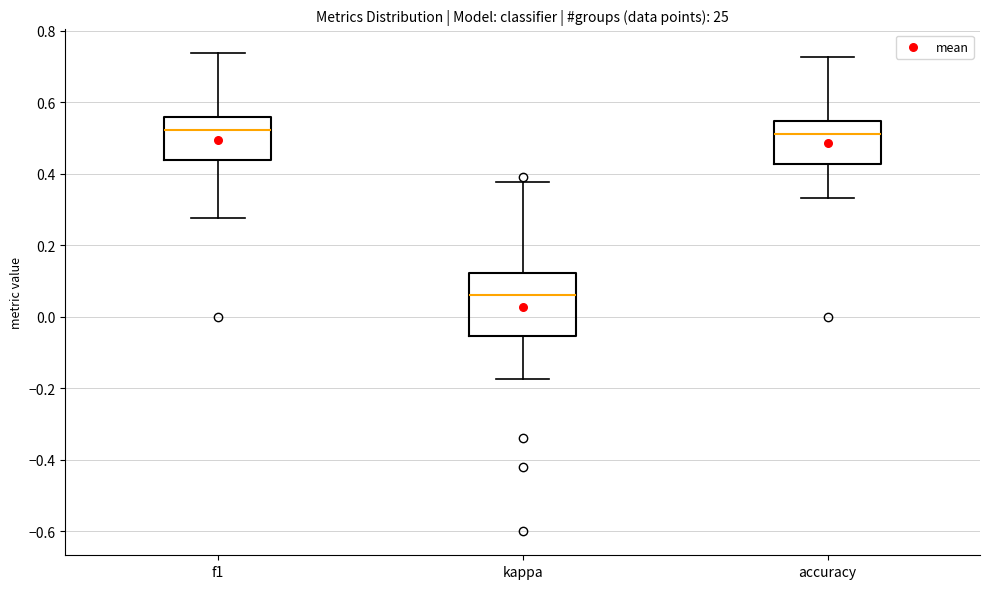

Which box is the tallest, from its lower edge to its upper edge?

kappa